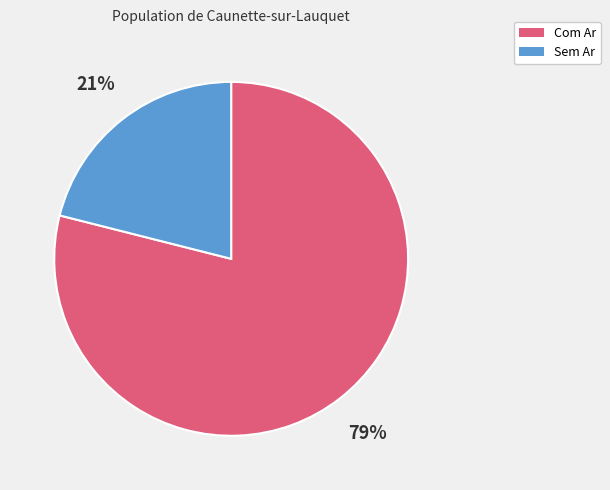

Which category has the smallest portion of the pie?

Sem Ar